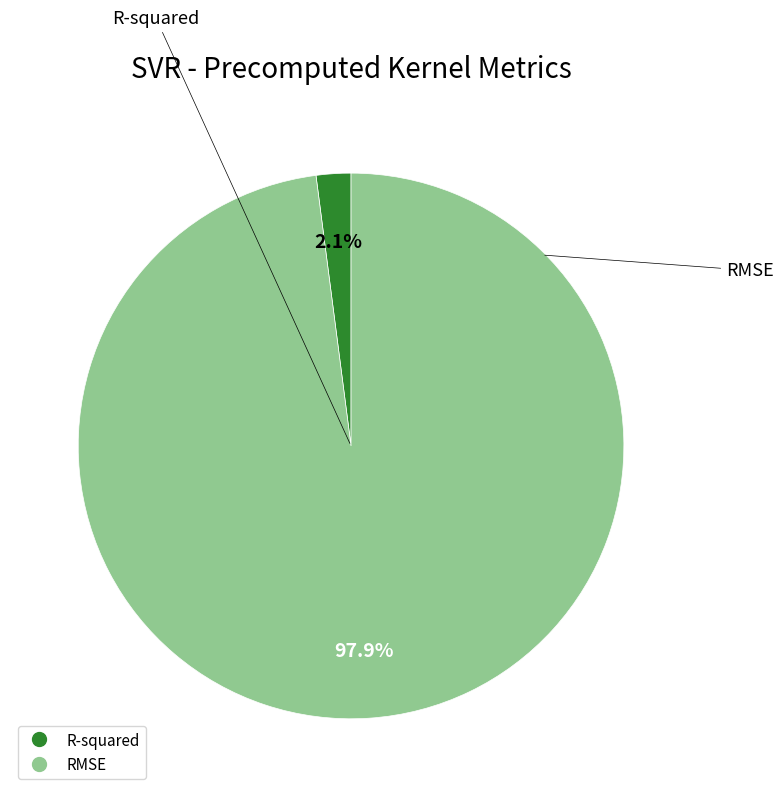

To the nearest percent, what is the combined percentage of R-squared and RMSE?

100%